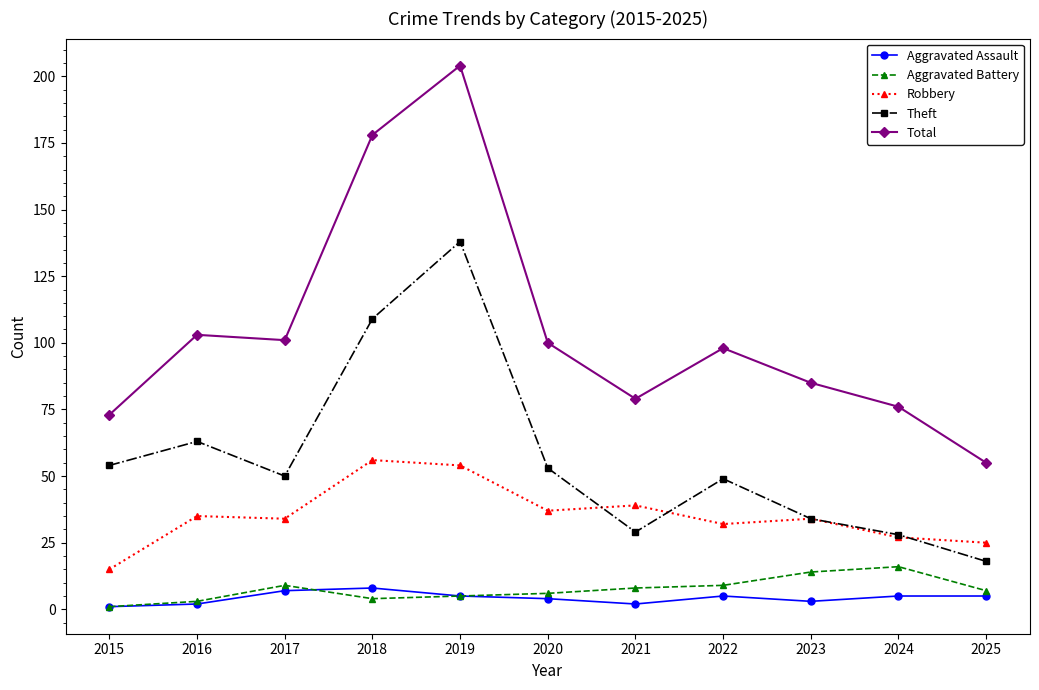

At which category is the sum across all series the highest?

2019